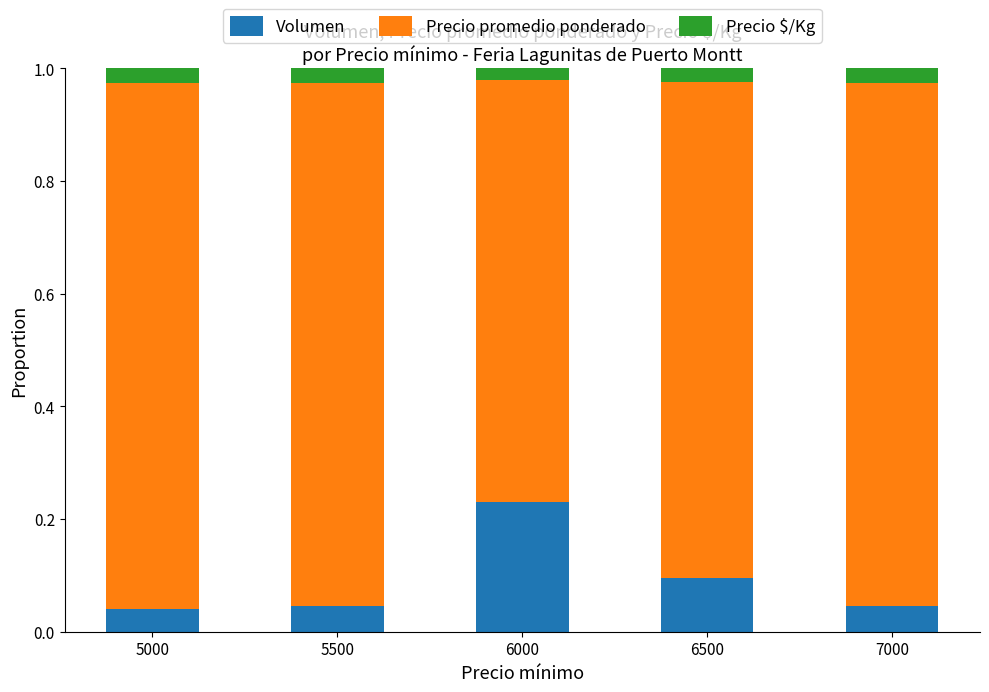

Are the bars grouped side by side (vs. stacked)?

No